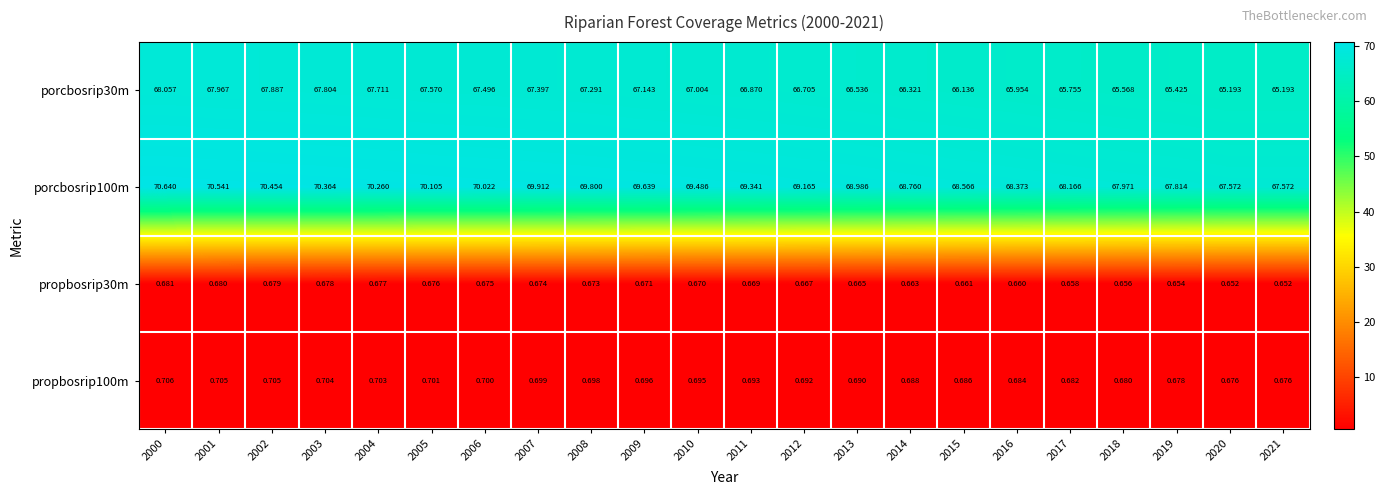

How many series are shown in this chart?

4